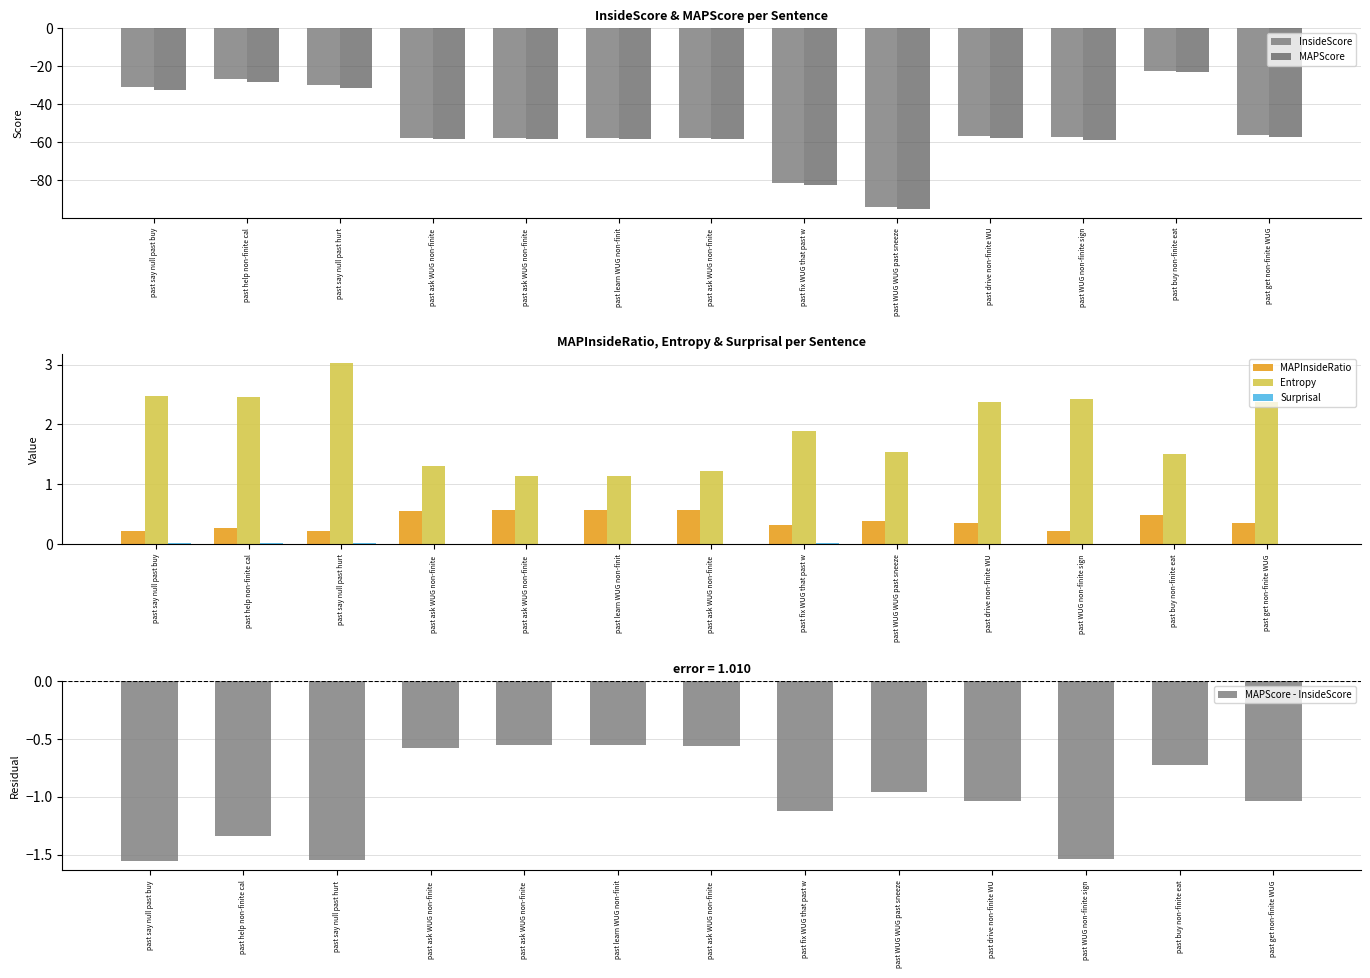

Which series changed the most between past ask WUG non-finite  and past ask WUG non-finite ?

Entropy